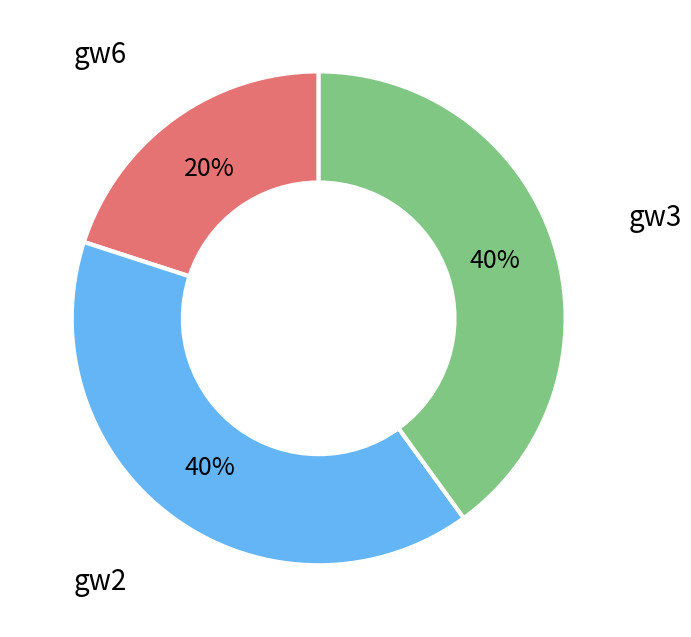

Does any single category account for the majority?

No